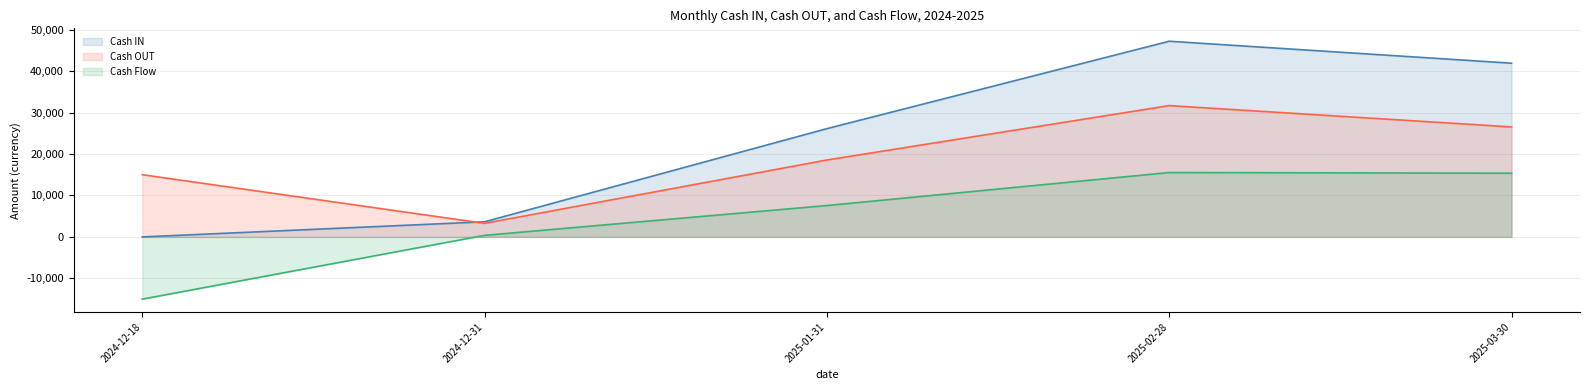

Reading left to right, what are all the values shown in this chart?

Cash IN: 0	3648	26117	47200	41900
Cash OUT: 15008	3271	18550	31671	26533
Cash Flow: -15008	377	7567	15529	15367